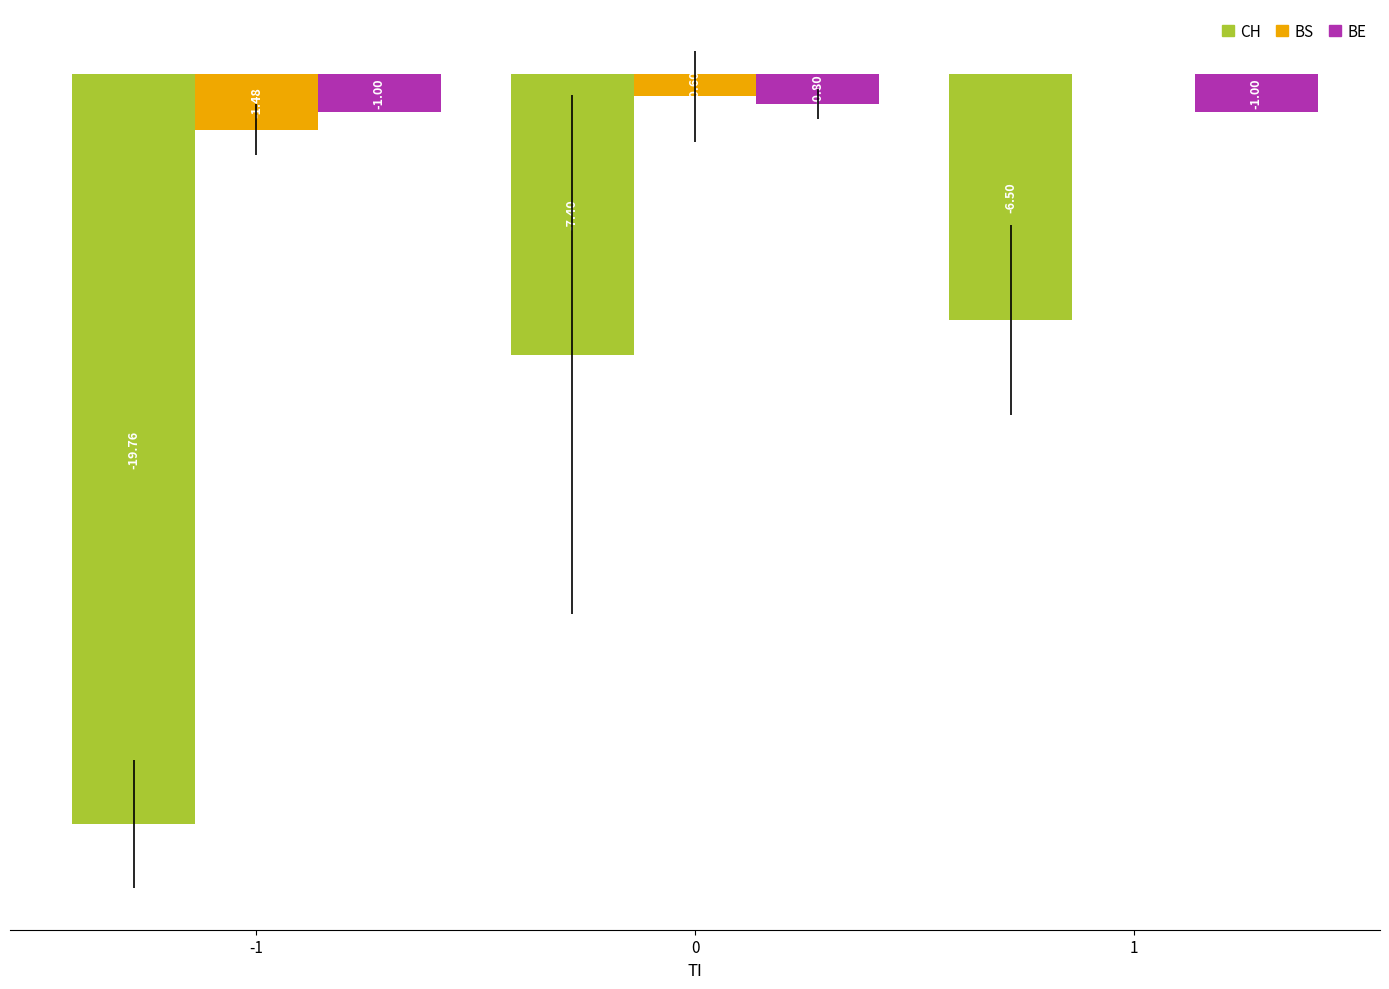

How many categories are shown in the chart?

3